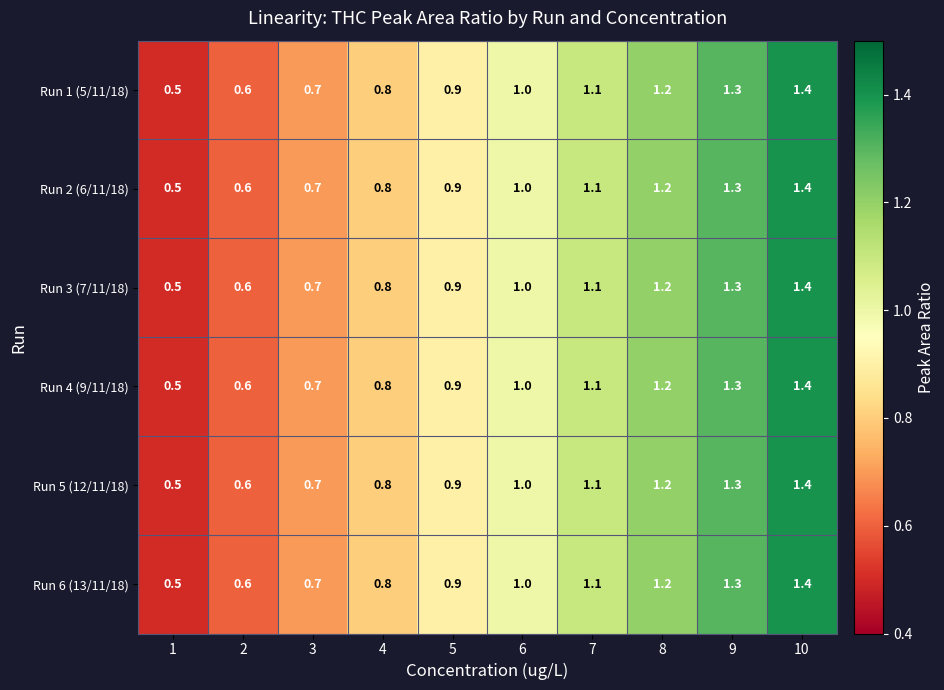

What is the sum of the Run 2 (6/11/18) values at 5 and 9?

2.2